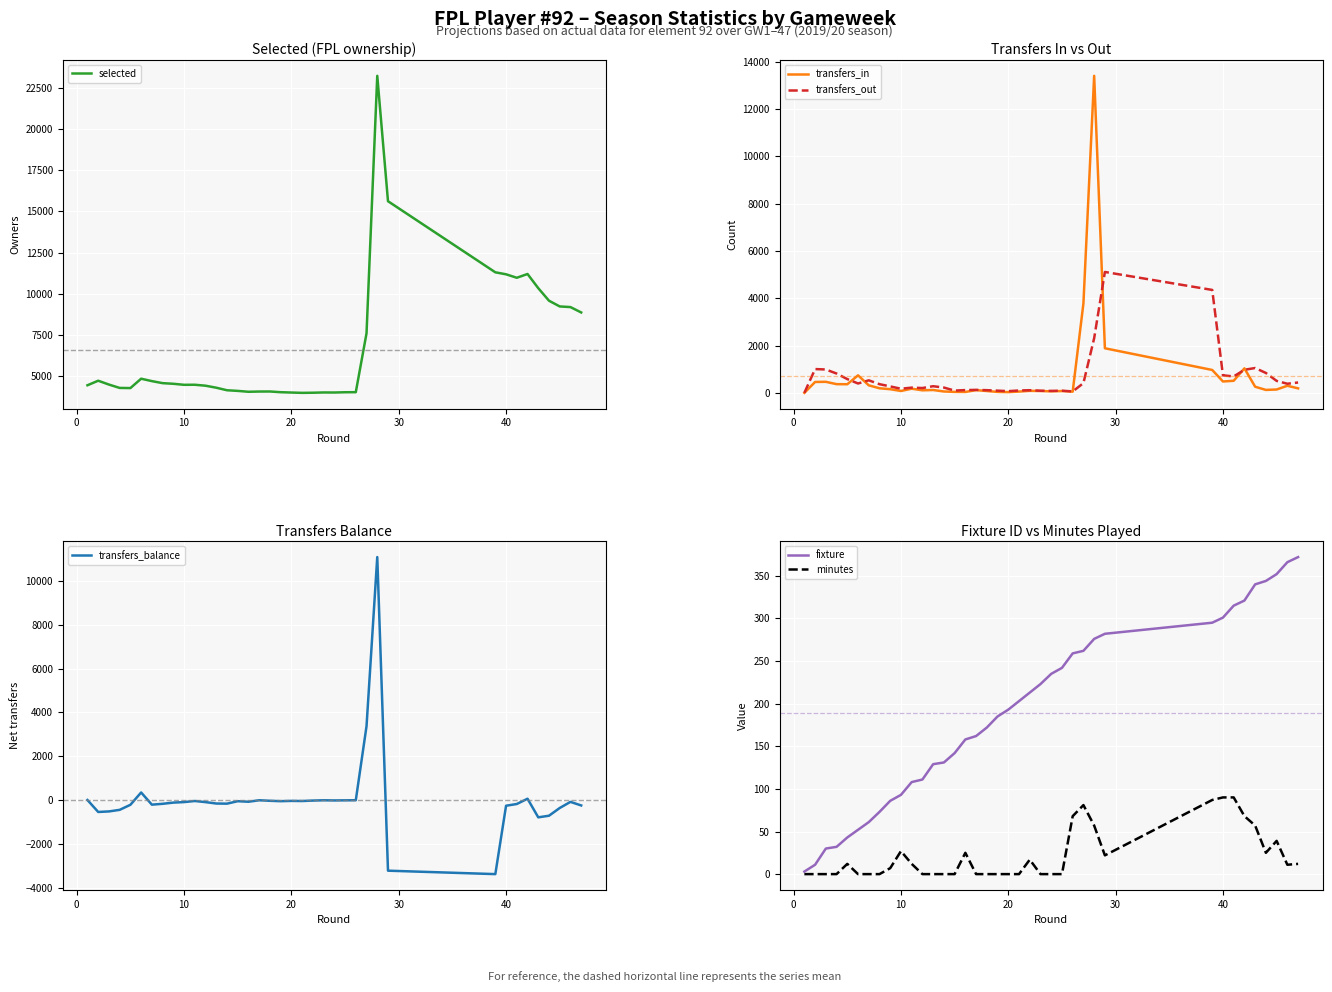

True or false: transfers_in has more than 2 points higher than both neighbors.

True